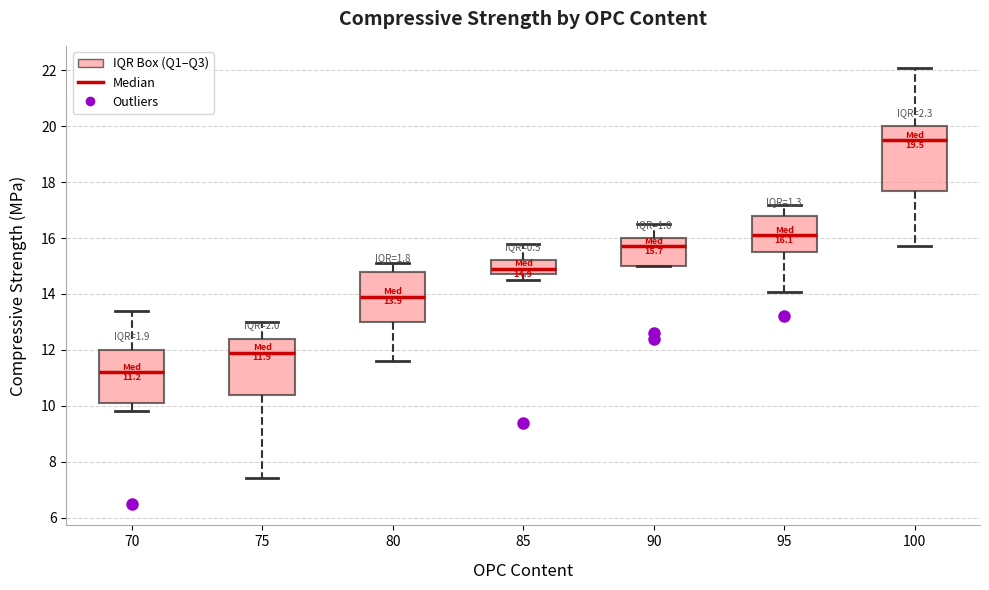

Comparing the boxes themselves (not the whiskers), which one is the tallest?

100